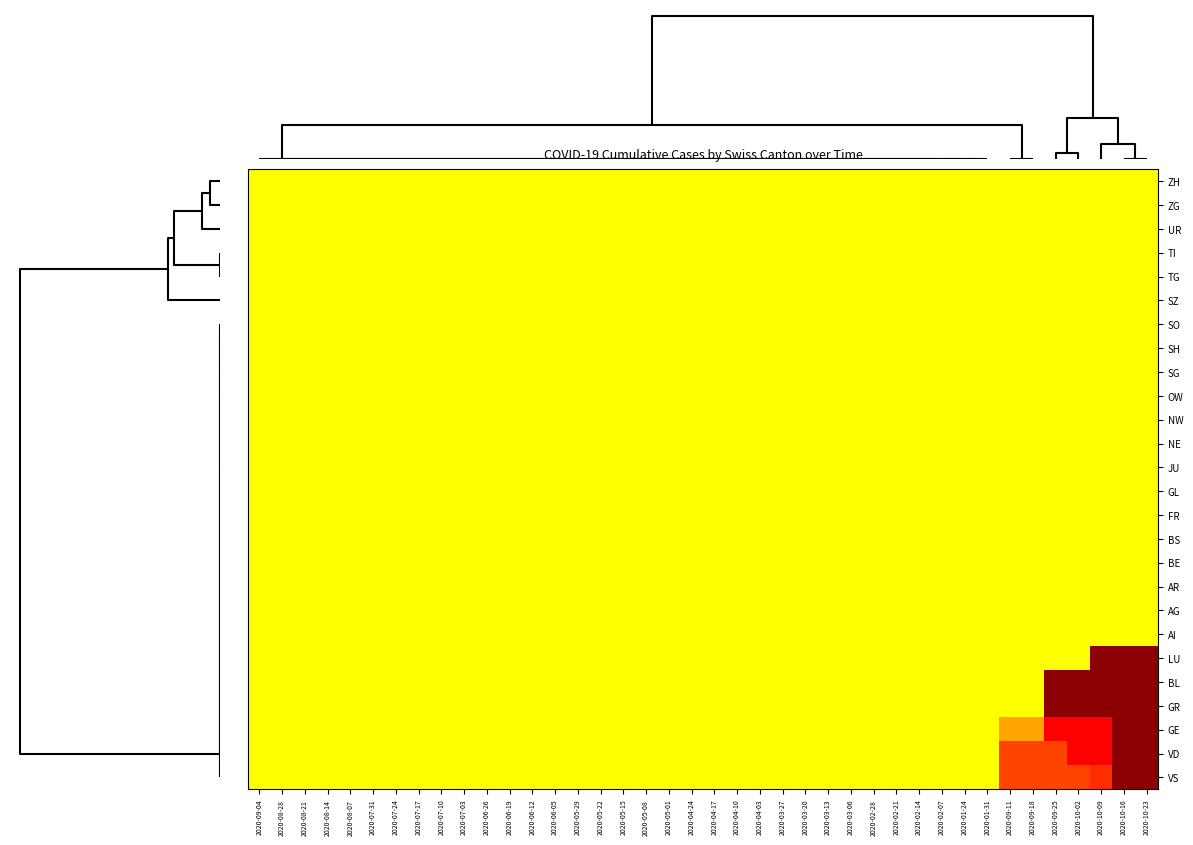

Reading left to right, transcribe all the data shown in this chart.

ZH: 2020-09-04=0.0	2020-08-28=0.0	2020-08-21=0.0	2020-08-14=0.0	2020-08-07=0.0	2020-07-31=0.0	2020-07-24=0.0	2020-07-17=0.0	2020-07-10=0.0	2020-07-03=0.0	2020-06-26=0.0	2020-06-19=0.0	2020-06-12=0.0	2020-06-05=0.0	2020-05-29=0.0	2020-05-22=0.0	2020-05-15=0.0	2020-05-08=0.0	2020-05-01=0.0	2020-04-24=0.0	2020-04-17=0.0	2020-04-10=0.0	2020-04-03=0.0	2020-03-27=0.0	2020-03-20=0.0	2020-03-13=0.0	2020-03-06=0.0	2020-02-28=0.0	2020-02-21=0.0	2020-02-14=0.0	2020-02-07=0.0	2020-01-24=0.0	2020-01-31=0.0	2020-09-11=0.0	2020-09-18=0.0	2020-09-25=0.0	2020-10-02=0.0	2020-10-09=0.0	2020-10-16=0.0	2020-10-23=0.0
ZG: 2020-09-04=0.0	2020-08-28=0.0	2020-08-21=0.0	2020-08-14=0.0	2020-08-07=0.0	2020-07-31=0.0	2020-07-24=0.0	2020-07-17=0.0	2020-07-10=0.0	2020-07-03=0.0	2020-06-26=0.0	2020-06-19=0.0	2020-06-12=0.0	2020-06-05=0.0	2020-05-29=0.0	2020-05-22=0.0	2020-05-15=0.0	2020-05-08=0.0	2020-05-01=0.0	2020-04-24=0.0	2020-04-17=0.0	2020-04-10=0.0	2020-04-03=0.0	2020-03-27=0.0	2020-03-20=0.0	2020-03-13=0.0	2020-03-06=0.0	2020-02-28=0.0	2020-02-21=0.0	2020-02-14=0.0	2020-02-07=0.0	2020-01-24=0.0	2020-01-31=0.0	2020-09-11=0.0	2020-09-18=0.0	2020-09-25=0.0	2020-10-02=0.0	2020-10-09=0.0	2020-10-16=0.0	2020-10-23=0.0
UR: 2020-09-04=0.0	2020-08-28=0.0	2020-08-21=0.0	2020-08-14=0.0	2020-08-07=0.0	2020-07-31=0.0	2020-07-24=0.0	2020-07-17=0.0	2020-07-10=0.0	2020-07-03=0.0	2020-06-26=0.0	2020-06-19=0.0	2020-06-12=0.0	2020-06-05=0.0	2020-05-29=0.0	2020-05-22=0.0	2020-05-15=0.0	2020-05-08=0.0	2020-05-01=0.0	2020-04-24=0.0	2020-04-17=0.0	2020-04-10=0.0	2020-04-03=0.0	2020-03-27=0.0	2020-03-20=0.0	2020-03-13=0.0	2020-03-06=0.0	2020-02-28=0.0	2020-02-21=0.0	2020-02-14=0.0	2020-02-07=0.0	2020-01-24=0.0	2020-01-31=0.0	2020-09-11=0.0	2020-09-18=0.0	2020-09-25=0.0	2020-10-02=0.0	2020-10-09=0.0	2020-10-16=0.0	2020-10-23=0.0
TI: 2020-09-04=0.0	2020-08-28=0.0	2020-08-21=0.0	2020-08-14=0.0	2020-08-07=0.0	2020-07-31=0.0	2020-07-24=0.0	2020-07-17=0.0	2020-07-10=0.0	2020-07-03=0.0	2020-06-26=0.0	2020-06-19=0.0	2020-06-12=0.0	2020-06-05=0.0	2020-05-29=0.0	2020-05-22=0.0	2020-05-15=0.0	2020-05-08=0.0	2020-05-01=0.0	2020-04-24=0.0	2020-04-17=0.0	2020-04-10=0.0	2020-04-03=0.0	2020-03-27=0.0	2020-03-20=0.0	2020-03-13=0.0	2020-03-06=0.0	2020-02-28=0.0	2020-02-21=0.0	2020-02-14=0.0	2020-02-07=0.0	2020-01-24=0.0	2020-01-31=0.0	2020-09-11=0.0	2020-09-18=0.0	2020-09-25=0.0	2020-10-02=0.0	2020-10-09=0.0	2020-10-16=0.0	2020-10-23=0.0
TG: 2020-09-04=0.0	2020-08-28=0.0	2020-08-21=0.0	2020-08-14=0.0	2020-08-07=0.0	2020-07-31=0.0	2020-07-24=0.0	2020-07-17=0.0	2020-07-10=0.0	2020-07-03=0.0	2020-06-26=0.0	2020-06-19=0.0	2020-06-12=0.0	2020-06-05=0.0	2020-05-29=0.0	2020-05-22=0.0	2020-05-15=0.0	2020-05-08=0.0	2020-05-01=0.0	2020-04-24=0.0	2020-04-17=0.0	2020-04-10=0.0	2020-04-03=0.0	2020-03-27=0.0	2020-03-20=0.0	2020-03-13=0.0	2020-03-06=0.0	2020-02-28=0.0	2020-02-21=0.0	2020-02-14=0.0	2020-02-07=0.0	2020-01-24=0.0	2020-01-31=0.0	2020-09-11=0.0	2020-09-18=0.0	2020-09-25=0.0	2020-10-02=0.0	2020-10-09=0.0	2020-10-16=0.0	2020-10-23=0.0
SZ: 2020-09-04=0.0	2020-08-28=0.0	2020-08-21=0.0	2020-08-14=0.0	2020-08-07=0.0	2020-07-31=0.0	2020-07-24=0.0	2020-07-17=0.0	2020-07-10=0.0	2020-07-03=0.0	2020-06-26=0.0	2020-06-19=0.0	2020-06-12=0.0	2020-06-05=0.0	2020-05-29=0.0	2020-05-22=0.0	2020-05-15=0.0	2020-05-08=0.0	2020-05-01=0.0	2020-04-24=0.0	2020-04-17=0.0	2020-04-10=0.0	2020-04-03=0.0	2020-03-27=0.0	2020-03-20=0.0	2020-03-13=0.0	2020-03-06=0.0	2020-02-28=0.0	2020-02-21=0.0	2020-02-14=0.0	2020-02-07=0.0	2020-01-24=0.0	2020-01-31=0.0	2020-09-11=0.0	2020-09-18=0.0	2020-09-25=0.0	2020-10-02=0.0	2020-10-09=0.0	2020-10-16=0.0	2020-10-23=0.0
SO: 2020-09-04=0.0	2020-08-28=0.0	2020-08-21=0.0	2020-08-14=0.0	2020-08-07=0.0	2020-07-31=0.0	2020-07-24=0.0	2020-07-17=0.0	2020-07-10=0.0	2020-07-03=0.0	2020-06-26=0.0	2020-06-19=0.0	2020-06-12=0.0	2020-06-05=0.0	2020-05-29=0.0	2020-05-22=0.0	2020-05-15=0.0	2020-05-08=0.0	2020-05-01=0.0	2020-04-24=0.0	2020-04-17=0.0	2020-04-10=0.0	2020-04-03=0.0	2020-03-27=0.0	2020-03-20=0.0	2020-03-13=0.0	2020-03-06=0.0	2020-02-28=0.0	2020-02-21=0.0	2020-02-14=0.0	2020-02-07=0.0	2020-01-24=0.0	2020-01-31=0.0	2020-09-11=0.0	2020-09-18=0.0	2020-09-25=0.0	2020-10-02=0.0	2020-10-09=0.0	2020-10-16=0.0	2020-10-23=0.0
SH: 2020-09-04=0.0	2020-08-28=0.0	2020-08-21=0.0	2020-08-14=0.0	2020-08-07=0.0	2020-07-31=0.0	2020-07-24=0.0	2020-07-17=0.0	2020-07-10=0.0	2020-07-03=0.0	2020-06-26=0.0	2020-06-19=0.0	2020-06-12=0.0	2020-06-05=0.0	2020-05-29=0.0	2020-05-22=0.0	2020-05-15=0.0	2020-05-08=0.0	2020-05-01=0.0	2020-04-24=0.0	2020-04-17=0.0	2020-04-10=0.0	2020-04-03=0.0	2020-03-27=0.0	2020-03-20=0.0	2020-03-13=0.0	2020-03-06=0.0	2020-02-28=0.0	2020-02-21=0.0	2020-02-14=0.0	2020-02-07=0.0	2020-01-24=0.0	2020-01-31=0.0	2020-09-11=0.0	2020-09-18=0.0	2020-09-25=0.0	2020-10-02=0.0	2020-10-09=0.0	2020-10-16=0.0	2020-10-23=0.0
SG: 2020-09-04=0.0	2020-08-28=0.0	2020-08-21=0.0	2020-08-14=0.0	2020-08-07=0.0	2020-07-31=0.0	2020-07-24=0.0	2020-07-17=0.0	2020-07-10=0.0	2020-07-03=0.0	2020-06-26=0.0	2020-06-19=0.0	2020-06-12=0.0	2020-06-05=0.0	2020-05-29=0.0	2020-05-22=0.0	2020-05-15=0.0	2020-05-08=0.0	2020-05-01=0.0	2020-04-24=0.0	2020-04-17=0.0	2020-04-10=0.0	2020-04-03=0.0	2020-03-27=0.0	2020-03-20=0.0	2020-03-13=0.0	2020-03-06=0.0	2020-02-28=0.0	2020-02-21=0.0	2020-02-14=0.0	2020-02-07=0.0	2020-01-24=0.0	2020-01-31=0.0	2020-09-11=0.0	2020-09-18=0.0	2020-09-25=0.0	2020-10-02=0.0	2020-10-09=0.0	2020-10-16=0.0	2020-10-23=0.0
OW: 2020-09-04=0.0	2020-08-28=0.0	2020-08-21=0.0	2020-08-14=0.0	2020-08-07=0.0	2020-07-31=0.0	2020-07-24=0.0	2020-07-17=0.0	2020-07-10=0.0	2020-07-03=0.0	2020-06-26=0.0	2020-06-19=0.0	2020-06-12=0.0	2020-06-05=0.0	2020-05-29=0.0	2020-05-22=0.0	2020-05-15=0.0	2020-05-08=0.0	2020-05-01=0.0	2020-04-24=0.0	2020-04-17=0.0	2020-04-10=0.0	2020-04-03=0.0	2020-03-27=0.0	2020-03-20=0.0	2020-03-13=0.0	2020-03-06=0.0	2020-02-28=0.0	2020-02-21=0.0	2020-02-14=0.0	2020-02-07=0.0	2020-01-24=0.0	2020-01-31=0.0	2020-09-11=0.0	2020-09-18=0.0	2020-09-25=0.0	2020-10-02=0.0	2020-10-09=0.0	2020-10-16=0.0	2020-10-23=0.0
NW: 2020-09-04=0.0	2020-08-28=0.0	2020-08-21=0.0	2020-08-14=0.0	2020-08-07=0.0	2020-07-31=0.0	2020-07-24=0.0	2020-07-17=0.0	2020-07-10=0.0	2020-07-03=0.0	2020-06-26=0.0	2020-06-19=0.0	2020-06-12=0.0	2020-06-05=0.0	2020-05-29=0.0	2020-05-22=0.0	2020-05-15=0.0	2020-05-08=0.0	2020-05-01=0.0	2020-04-24=0.0	2020-04-17=0.0	2020-04-10=0.0	2020-04-03=0.0	2020-03-27=0.0	2020-03-20=0.0	2020-03-13=0.0	2020-03-06=0.0	2020-02-28=0.0	2020-02-21=0.0	2020-02-14=0.0	2020-02-07=0.0	2020-01-24=0.0	2020-01-31=0.0	2020-09-11=0.0	2020-09-18=0.0	2020-09-25=0.0	2020-10-02=0.0	2020-10-09=0.0	2020-10-16=0.0	2020-10-23=0.0
NE: 2020-09-04=0.0	2020-08-28=0.0	2020-08-21=0.0	2020-08-14=0.0	2020-08-07=0.0	2020-07-31=0.0	2020-07-24=0.0	2020-07-17=0.0	2020-07-10=0.0	2020-07-03=0.0	2020-06-26=0.0	2020-06-19=0.0	2020-06-12=0.0	2020-06-05=0.0	2020-05-29=0.0	2020-05-22=0.0	2020-05-15=0.0	2020-05-08=0.0	2020-05-01=0.0	2020-04-24=0.0	2020-04-17=0.0	2020-04-10=0.0	2020-04-03=0.0	2020-03-27=0.0	2020-03-20=0.0	2020-03-13=0.0	2020-03-06=0.0	2020-02-28=0.0	2020-02-21=0.0	2020-02-14=0.0	2020-02-07=0.0	2020-01-24=0.0	2020-01-31=0.0	2020-09-11=0.0	2020-09-18=0.0	2020-09-25=0.0	2020-10-02=0.0	2020-10-09=0.0	2020-10-16=0.0	2020-10-23=0.0
JU: 2020-09-04=0.0	2020-08-28=0.0	2020-08-21=0.0	2020-08-14=0.0	2020-08-07=0.0	2020-07-31=0.0	2020-07-24=0.0	2020-07-17=0.0	2020-07-10=0.0	2020-07-03=0.0	2020-06-26=0.0	2020-06-19=0.0	2020-06-12=0.0	2020-06-05=0.0	2020-05-29=0.0	2020-05-22=0.0	2020-05-15=0.0	2020-05-08=0.0	2020-05-01=0.0	2020-04-24=0.0	2020-04-17=0.0	2020-04-10=0.0	2020-04-03=0.0	2020-03-27=0.0	2020-03-20=0.0	2020-03-13=0.0	2020-03-06=0.0	2020-02-28=0.0	2020-02-21=0.0	2020-02-14=0.0	2020-02-07=0.0	2020-01-24=0.0	2020-01-31=0.0	2020-09-11=0.0	2020-09-18=0.0	2020-09-25=0.0	2020-10-02=0.0	2020-10-09=0.0	2020-10-16=0.0	2020-10-23=0.0
GL: 2020-09-04=0.0	2020-08-28=0.0	2020-08-21=0.0	2020-08-14=0.0	2020-08-07=0.0	2020-07-31=0.0	2020-07-24=0.0	2020-07-17=0.0	2020-07-10=0.0	2020-07-03=0.0	2020-06-26=0.0	2020-06-19=0.0	2020-06-12=0.0	2020-06-05=0.0	2020-05-29=0.0	2020-05-22=0.0	2020-05-15=0.0	2020-05-08=0.0	2020-05-01=0.0	2020-04-24=0.0	2020-04-17=0.0	2020-04-10=0.0	2020-04-03=0.0	2020-03-27=0.0	2020-03-20=0.0	2020-03-13=0.0	2020-03-06=0.0	2020-02-28=0.0	2020-02-21=0.0	2020-02-14=0.0	2020-02-07=0.0	2020-01-24=0.0	2020-01-31=0.0	2020-09-11=0.0	2020-09-18=0.0	2020-09-25=0.0	2020-10-02=0.0	2020-10-09=0.0	2020-10-16=0.0	2020-10-23=0.0
FR: 2020-09-04=0.0	2020-08-28=0.0	2020-08-21=0.0	2020-08-14=0.0	2020-08-07=0.0	2020-07-31=0.0	2020-07-24=0.0	2020-07-17=0.0	2020-07-10=0.0	2020-07-03=0.0	2020-06-26=0.0	2020-06-19=0.0	2020-06-12=0.0	2020-06-05=0.0	2020-05-29=0.0	2020-05-22=0.0	2020-05-15=0.0	2020-05-08=0.0	2020-05-01=0.0	2020-04-24=0.0	2020-04-17=0.0	2020-04-10=0.0	2020-04-03=0.0	2020-03-27=0.0	2020-03-20=0.0	2020-03-13=0.0	2020-03-06=0.0	2020-02-28=0.0	2020-02-21=0.0	2020-02-14=0.0	2020-02-07=0.0	2020-01-24=0.0	2020-01-31=0.0	2020-09-11=0.0	2020-09-18=0.0	2020-09-25=0.0	2020-10-02=0.0	2020-10-09=0.0	2020-10-16=0.0	2020-10-23=0.0
BS: 2020-09-04=0.0	2020-08-28=0.0	2020-08-21=0.0	2020-08-14=0.0	2020-08-07=0.0	2020-07-31=0.0	2020-07-24=0.0	2020-07-17=0.0	2020-07-10=0.0	2020-07-03=0.0	2020-06-26=0.0	2020-06-19=0.0	2020-06-12=0.0	2020-06-05=0.0	2020-05-29=0.0	2020-05-22=0.0	2020-05-15=0.0	2020-05-08=0.0	2020-05-01=0.0	2020-04-24=0.0	2020-04-17=0.0	2020-04-10=0.0	2020-04-03=0.0	2020-03-27=0.0	2020-03-20=0.0	2020-03-13=0.0	2020-03-06=0.0	2020-02-28=0.0	2020-02-21=0.0	2020-02-14=0.0	2020-02-07=0.0	2020-01-24=0.0	2020-01-31=0.0	2020-09-11=0.0	2020-09-18=0.0	2020-09-25=0.0	2020-10-02=0.0	2020-10-09=0.0	2020-10-16=0.0	2020-10-23=0.0
BE: 2020-09-04=0.0	2020-08-28=0.0	2020-08-21=0.0	2020-08-14=0.0	2020-08-07=0.0	2020-07-31=0.0	2020-07-24=0.0	2020-07-17=0.0	2020-07-10=0.0	2020-07-03=0.0	2020-06-26=0.0	2020-06-19=0.0	2020-06-12=0.0	2020-06-05=0.0	2020-05-29=0.0	2020-05-22=0.0	2020-05-15=0.0	2020-05-08=0.0	2020-05-01=0.0	2020-04-24=0.0	2020-04-17=0.0	2020-04-10=0.0	2020-04-03=0.0	2020-03-27=0.0	2020-03-20=0.0	2020-03-13=0.0	2020-03-06=0.0	2020-02-28=0.0	2020-02-21=0.0	2020-02-14=0.0	2020-02-07=0.0	2020-01-24=0.0	2020-01-31=0.0	2020-09-11=0.0	2020-09-18=0.0	2020-09-25=0.0	2020-10-02=0.0	2020-10-09=0.0	2020-10-16=0.0	2020-10-23=0.0
AR: 2020-09-04=0.0	2020-08-28=0.0	2020-08-21=0.0	2020-08-14=0.0	2020-08-07=0.0	2020-07-31=0.0	2020-07-24=0.0	2020-07-17=0.0	2020-07-10=0.0	2020-07-03=0.0	2020-06-26=0.0	2020-06-19=0.0	2020-06-12=0.0	2020-06-05=0.0	2020-05-29=0.0	2020-05-22=0.0	2020-05-15=0.0	2020-05-08=0.0	2020-05-01=0.0	2020-04-24=0.0	2020-04-17=0.0	2020-04-10=0.0	2020-04-03=0.0	2020-03-27=0.0	2020-03-20=0.0	2020-03-13=0.0	2020-03-06=0.0	2020-02-28=0.0	2020-02-21=0.0	2020-02-14=0.0	2020-02-07=0.0	2020-01-24=0.0	2020-01-31=0.0	2020-09-11=0.0	2020-09-18=0.0	2020-09-25=0.0	2020-10-02=0.0	2020-10-09=0.0	2020-10-16=0.0	2020-10-23=0.0
AG: 2020-09-04=0.0	2020-08-28=0.0	2020-08-21=0.0	2020-08-14=0.0	2020-08-07=0.0	2020-07-31=0.0	2020-07-24=0.0	2020-07-17=0.0	2020-07-10=0.0	2020-07-03=0.0	2020-06-26=0.0	2020-06-19=0.0	2020-06-12=0.0	2020-06-05=0.0	2020-05-29=0.0	2020-05-22=0.0	2020-05-15=0.0	2020-05-08=0.0	2020-05-01=0.0	2020-04-24=0.0	2020-04-17=0.0	2020-04-10=0.0	2020-04-03=0.0	2020-03-27=0.0	2020-03-20=0.0	2020-03-13=0.0	2020-03-06=0.0	2020-02-28=0.0	2020-02-21=0.0	2020-02-14=0.0	2020-02-07=0.0	2020-01-24=0.0	2020-01-31=0.0	2020-09-11=0.0	2020-09-18=0.0	2020-09-25=0.0	2020-10-02=0.0	2020-10-09=0.0	2020-10-16=0.0	2020-10-23=0.0
AI: 2020-09-04=0.0	2020-08-28=0.0	2020-08-21=0.0	2020-08-14=0.0	2020-08-07=0.0	2020-07-31=0.0	2020-07-24=0.0	2020-07-17=0.0	2020-07-10=0.0	2020-07-03=0.0	2020-06-26=0.0	2020-06-19=0.0	2020-06-12=0.0	2020-06-05=0.0	2020-05-29=0.0	2020-05-22=0.0	2020-05-15=0.0	2020-05-08=0.0	2020-05-01=0.0	2020-04-24=0.0	2020-04-17=0.0	2020-04-10=0.0	2020-04-03=0.0	2020-03-27=0.0	2020-03-20=0.0	2020-03-13=0.0	2020-03-06=0.0	2020-02-28=0.0	2020-02-21=0.0	2020-02-14=0.0	2020-02-07=0.0	2020-01-24=0.0	2020-01-31=0.0	2020-09-11=0.0	2020-09-18=0.0	2020-09-25=0.0	2020-10-02=0.0	2020-10-09=0.0	2020-10-16=0.0	2020-10-23=0.0
LU: 2020-09-04=0.0	2020-08-28=0.0	2020-08-21=0.0	2020-08-14=0.0	2020-08-07=0.0	2020-07-31=0.0	2020-07-24=0.0	2020-07-17=0.0	2020-07-10=0.0	2020-07-03=0.0	2020-06-26=0.0	2020-06-19=0.0	2020-06-12=0.0	2020-06-05=0.0	2020-05-29=0.0	2020-05-22=0.0	2020-05-15=0.0	2020-05-08=0.0	2020-05-01=0.0	2020-04-24=0.0	2020-04-17=0.0	2020-04-10=0.0	2020-04-03=0.0	2020-03-27=0.0	2020-03-20=0.0	2020-03-13=0.0	2020-03-06=0.0	2020-02-28=0.0	2020-02-21=0.0	2020-02-14=0.0	2020-02-07=0.0	2020-01-24=0.0	2020-01-31=0.0	2020-09-11=0.0	2020-09-18=0.0	2020-09-25=0.0	2020-10-02=0.0	2020-10-09=1.0	2020-10-16=1.0	2020-10-23=1.0
BL: 2020-09-04=0.0	2020-08-28=0.0	2020-08-21=0.0	2020-08-14=0.0	2020-08-07=0.0	2020-07-31=0.0	2020-07-24=0.0	2020-07-17=0.0	2020-07-10=0.0	2020-07-03=0.0	2020-06-26=0.0	2020-06-19=0.0	2020-06-12=0.0	2020-06-05=0.0	2020-05-29=0.0	2020-05-22=0.0	2020-05-15=0.0	2020-05-08=0.0	2020-05-01=0.0	2020-04-24=0.0	2020-04-17=0.0	2020-04-10=0.0	2020-04-03=0.0	2020-03-27=0.0	2020-03-20=0.0	2020-03-13=0.0	2020-03-06=0.0	2020-02-28=0.0	2020-02-21=0.0	2020-02-14=0.0	2020-02-07=0.0	2020-01-24=0.0	2020-01-31=0.0	2020-09-11=0.0	2020-09-18=0.0	2020-09-25=1.0	2020-10-02=1.0	2020-10-09=1.0	2020-10-16=1.0	2020-10-23=1.0
GR: 2020-09-04=0.0	2020-08-28=0.0	2020-08-21=0.0	2020-08-14=0.0	2020-08-07=0.0	2020-07-31=0.0	2020-07-24=0.0	2020-07-17=0.0	2020-07-10=0.0	2020-07-03=0.0	2020-06-26=0.0	2020-06-19=0.0	2020-06-12=0.0	2020-06-05=0.0	2020-05-29=0.0	2020-05-22=0.0	2020-05-15=0.0	2020-05-08=0.0	2020-05-01=0.0	2020-04-24=0.0	2020-04-17=0.0	2020-04-10=0.0	2020-04-03=0.0	2020-03-27=0.0	2020-03-20=0.0	2020-03-13=0.0	2020-03-06=0.0	2020-02-28=0.0	2020-02-21=0.0	2020-02-14=0.0	2020-02-07=0.0	2020-01-24=0.0	2020-01-31=0.0	2020-09-11=0.0	2020-09-18=0.0	2020-09-25=1.0	2020-10-02=1.0	2020-10-09=1.0	2020-10-16=1.0	2020-10-23=1.0
GE: 2020-09-04=0.0	2020-08-28=0.0	2020-08-21=0.0	2020-08-14=0.0	2020-08-07=0.0	2020-07-31=0.0	2020-07-24=0.0	2020-07-17=0.0	2020-07-10=0.0	2020-07-03=0.0	2020-06-26=0.0	2020-06-19=0.0	2020-06-12=0.0	2020-06-05=0.0	2020-05-29=0.0	2020-05-22=0.0	2020-05-15=0.0	2020-05-08=0.0	2020-05-01=0.0	2020-04-24=0.0	2020-04-17=0.0	2020-04-10=0.0	2020-04-03=0.0	2020-03-27=0.0	2020-03-20=0.0	2020-03-13=0.0	2020-03-06=0.0	2020-02-28=0.0	2020-02-21=0.0	2020-02-14=0.0	2020-02-07=0.0	2020-01-24=0.0	2020-01-31=0.0	2020-09-11=0.2	2020-09-18=0.2	2020-09-25=0.8	2020-10-02=0.8	2020-10-09=0.8	2020-10-16=1.0	2020-10-23=1.0
VD: 2020-09-04=0.0	2020-08-28=0.0	2020-08-21=0.0	2020-08-14=0.0	2020-08-07=0.0	2020-07-31=0.0	2020-07-24=0.0	2020-07-17=0.0	2020-07-10=0.0	2020-07-03=0.0	2020-06-26=0.0	2020-06-19=0.0	2020-06-12=0.0	2020-06-05=0.0	2020-05-29=0.0	2020-05-22=0.0	2020-05-15=0.0	2020-05-08=0.0	2020-05-01=0.0	2020-04-24=0.0	2020-04-17=0.0	2020-04-10=0.0	2020-04-03=0.0	2020-03-27=0.0	2020-03-20=0.0	2020-03-13=0.0	2020-03-06=0.0	2020-02-28=0.0	2020-02-21=0.0	2020-02-14=0.0	2020-02-07=0.0	2020-01-24=0.0	2020-01-31=0.0	2020-09-11=0.5	2020-09-18=0.5	2020-09-25=0.5	2020-10-02=0.8	2020-10-09=0.8	2020-10-16=1.0	2020-10-23=1.0
VS: 2020-09-04=0.0	2020-08-28=0.0	2020-08-21=0.0	2020-08-14=0.0	2020-08-07=0.0	2020-07-31=0.0	2020-07-24=0.0	2020-07-17=0.0	2020-07-10=0.0	2020-07-03=0.0	2020-06-26=0.0	2020-06-19=0.0	2020-06-12=0.0	2020-06-05=0.0	2020-05-29=0.0	2020-05-22=0.0	2020-05-15=0.0	2020-05-08=0.0	2020-05-01=0.0	2020-04-24=0.0	2020-04-17=0.0	2020-04-10=0.0	2020-04-03=0.0	2020-03-27=0.0	2020-03-20=0.0	2020-03-13=0.0	2020-03-06=0.0	2020-02-28=0.0	2020-02-21=0.0	2020-02-14=0.0	2020-02-07=0.0	2020-01-24=0.0	2020-01-31=0.0	2020-09-11=0.5	2020-09-18=0.5	2020-09-25=0.5	2020-10-02=0.5	2020-10-09=0.6	2020-10-16=1.0	2020-10-23=1.0